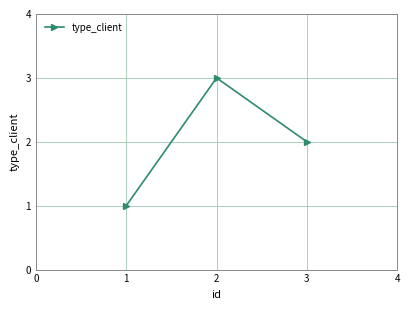

How many values are below 2?

1